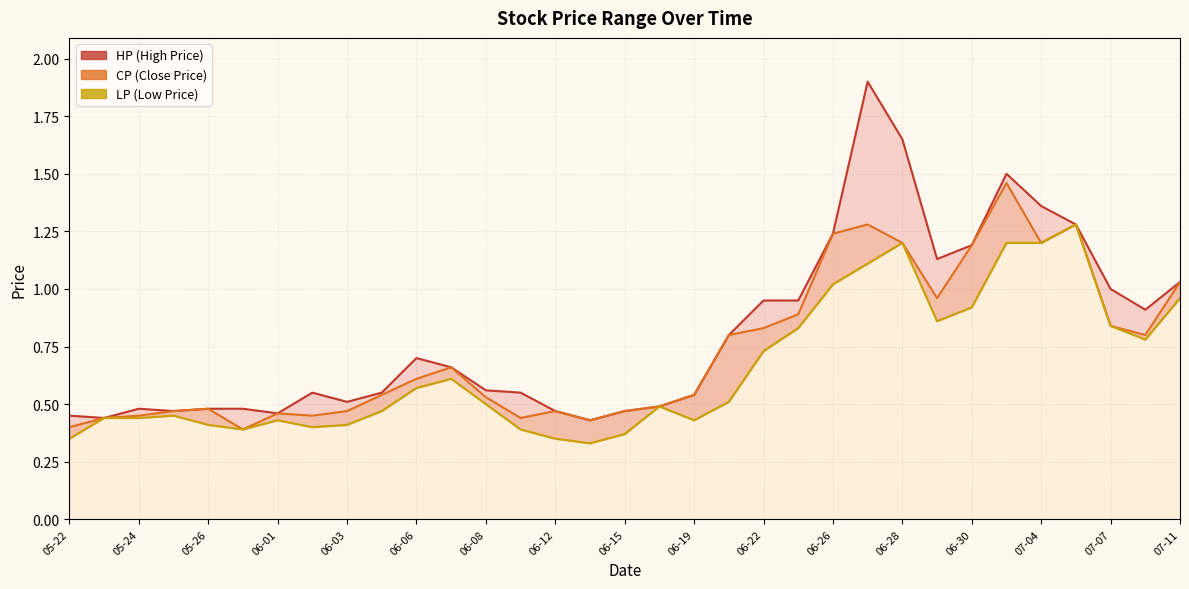

True or false: LP and CP intersect in this chart.

False